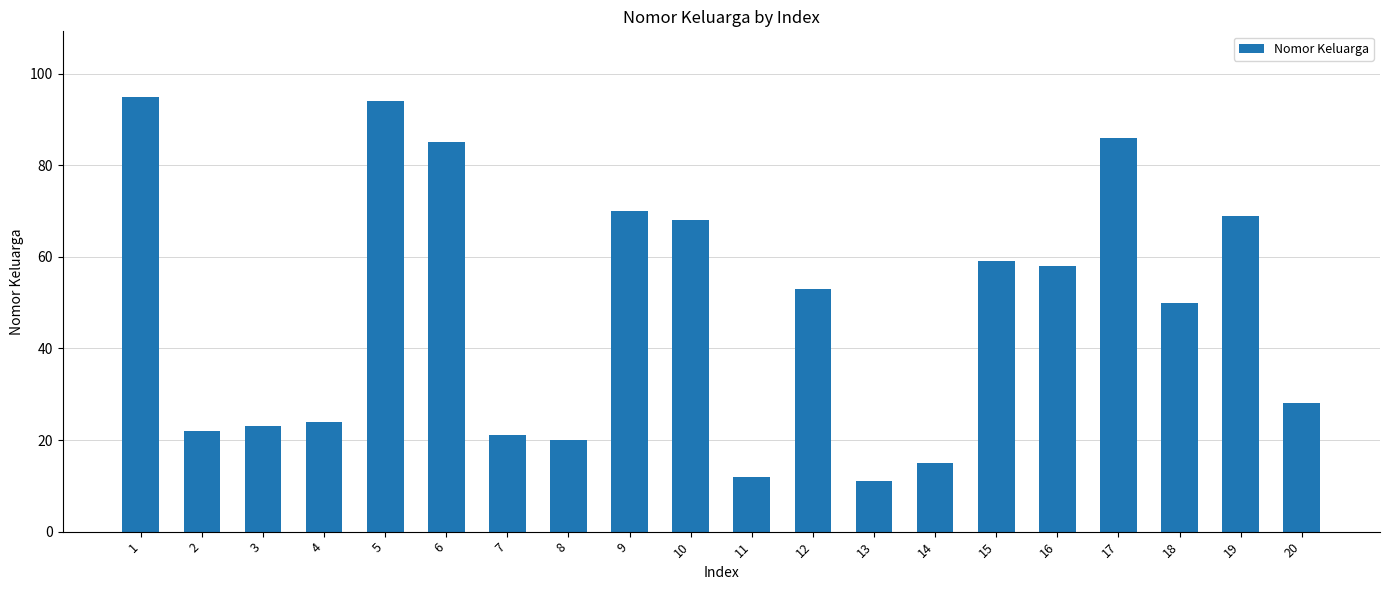

What is the difference between the maximum and minimum values?

84